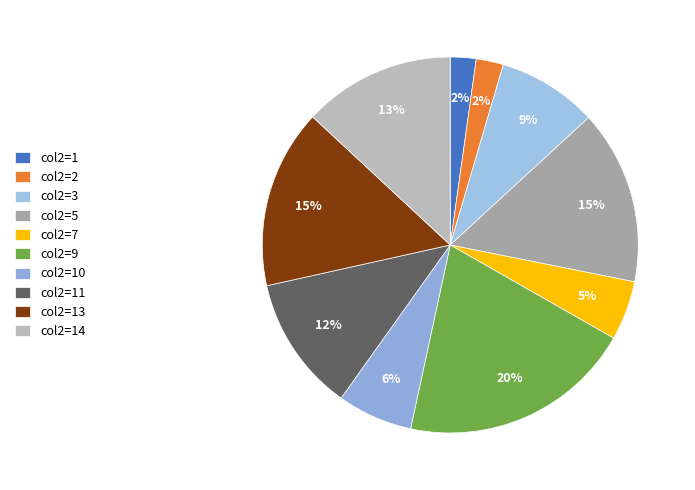

Count the number of slices in the pie.

10